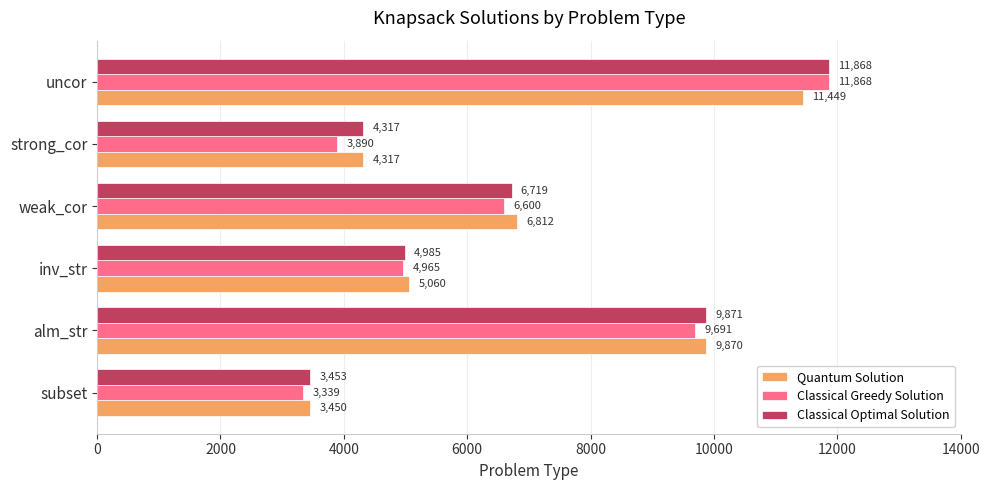

What value does the Classical Optimal Solution series have at strong_cor, to the nearest 100?

4300